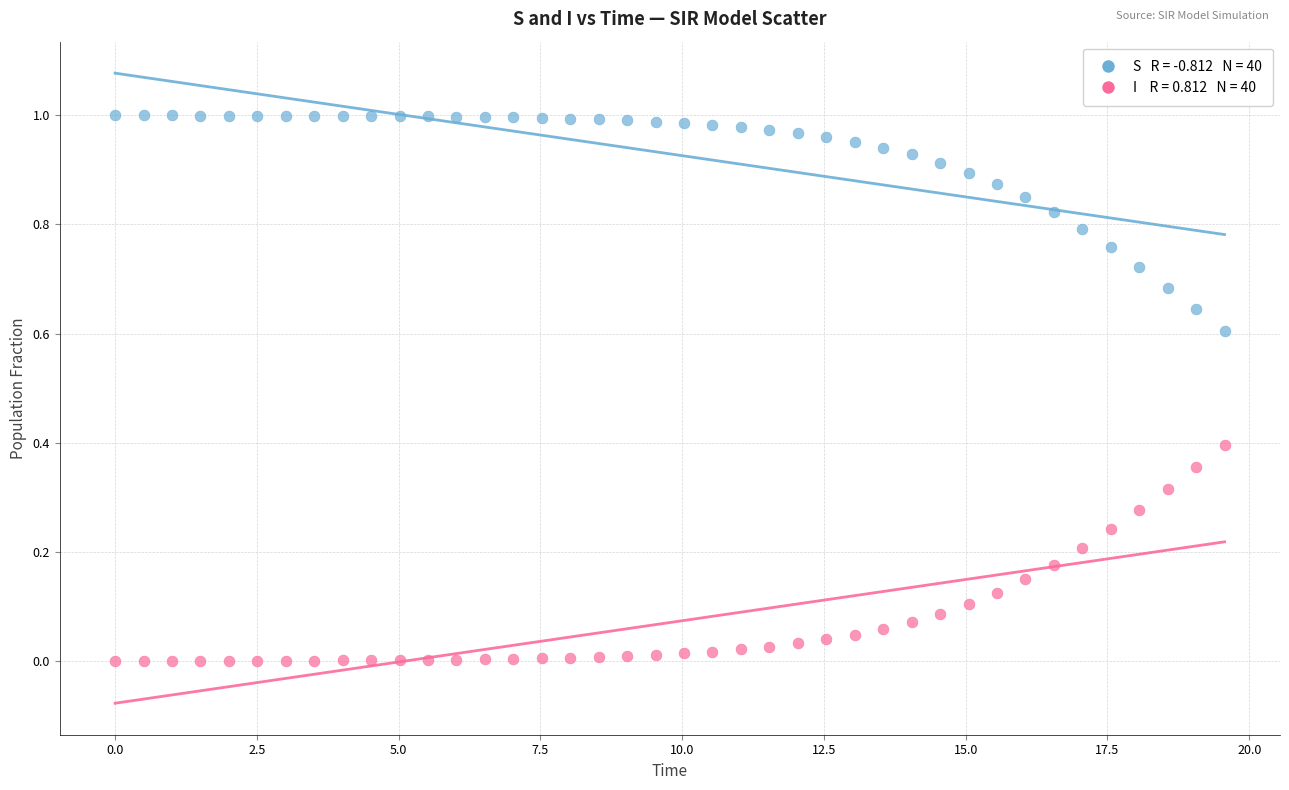

Across all data points, what is the range of X values (max minus min)?

19.6